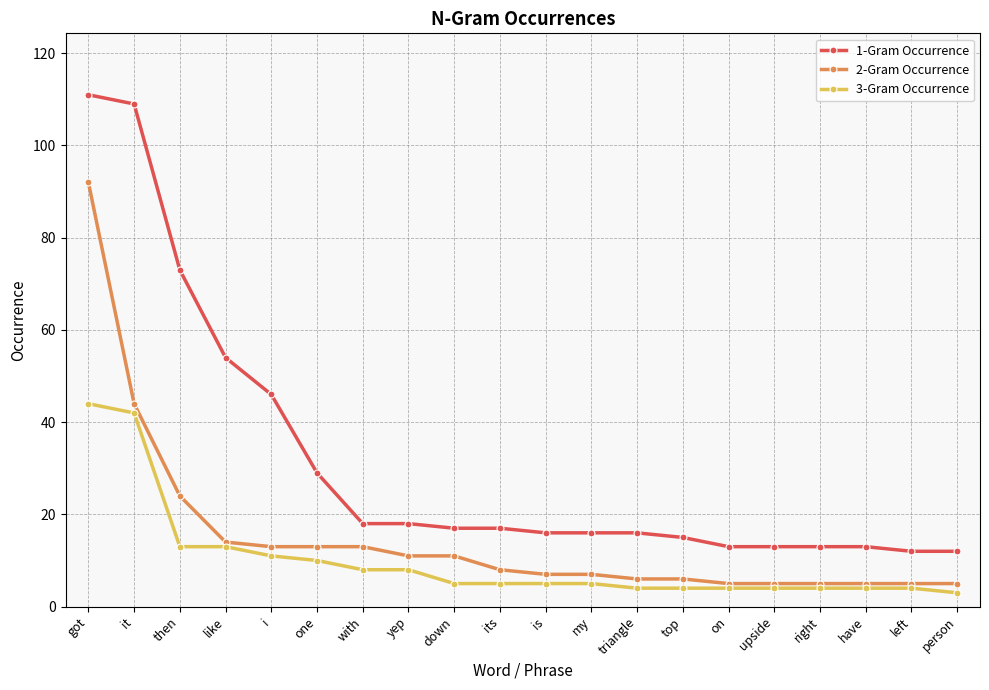

Reading right to left, extract all data points from this chart.

1-Gram Occurrence: 12	12	13	13	13	13	15	16	16	16	17	17	18	18	29	46	54	73	109	111
2-Gram Occurrence: 5	5	5	5	5	5	6	6	7	7	8	11	11	13	13	13	14	24	44	92
3-Gram Occurrence: 3	4	4	4	4	4	4	4	5	5	5	5	8	8	10	11	13	13	42	44